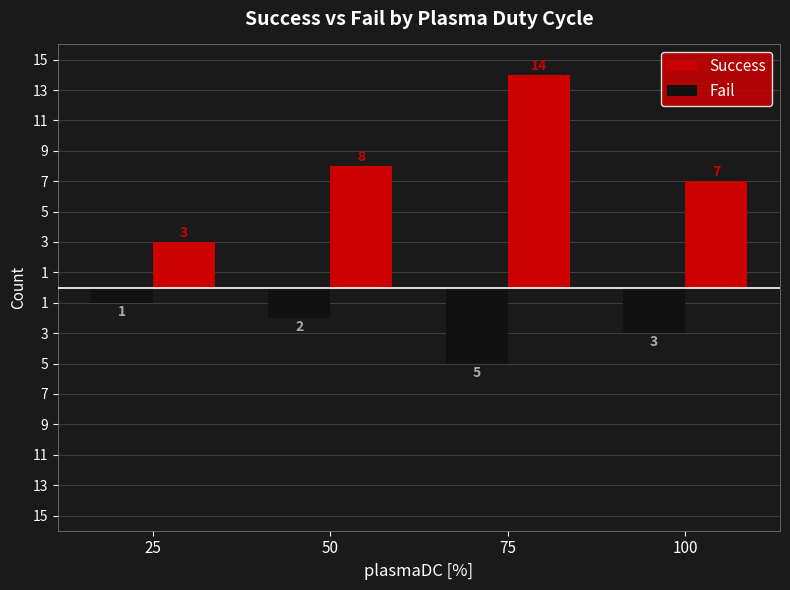

Where is Fail nearest to the value -3?

100